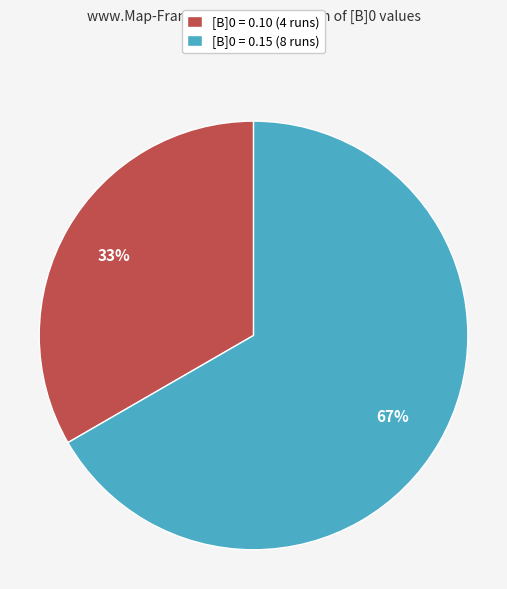

True or false: [B]0 = 0.10 (4 runs) accounts for 33% of the total.

True